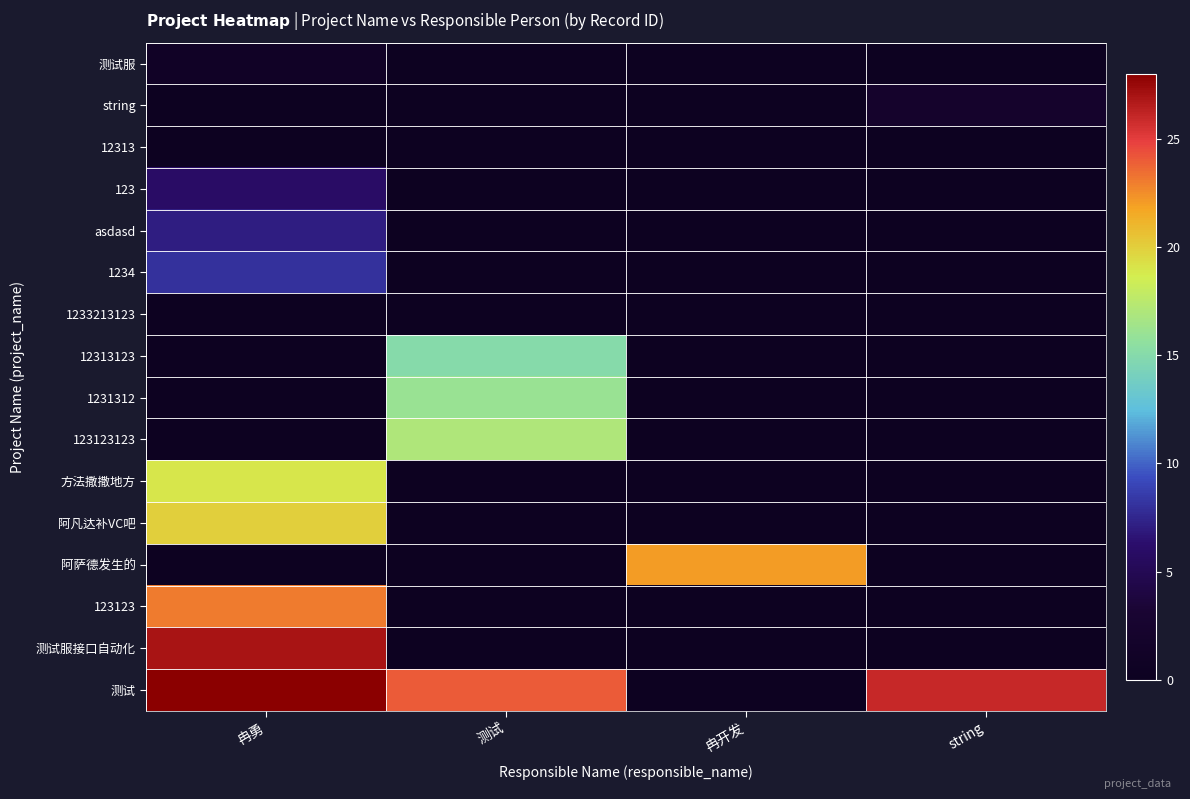

What is the spread (max minus min) of values at 冉开发?

22